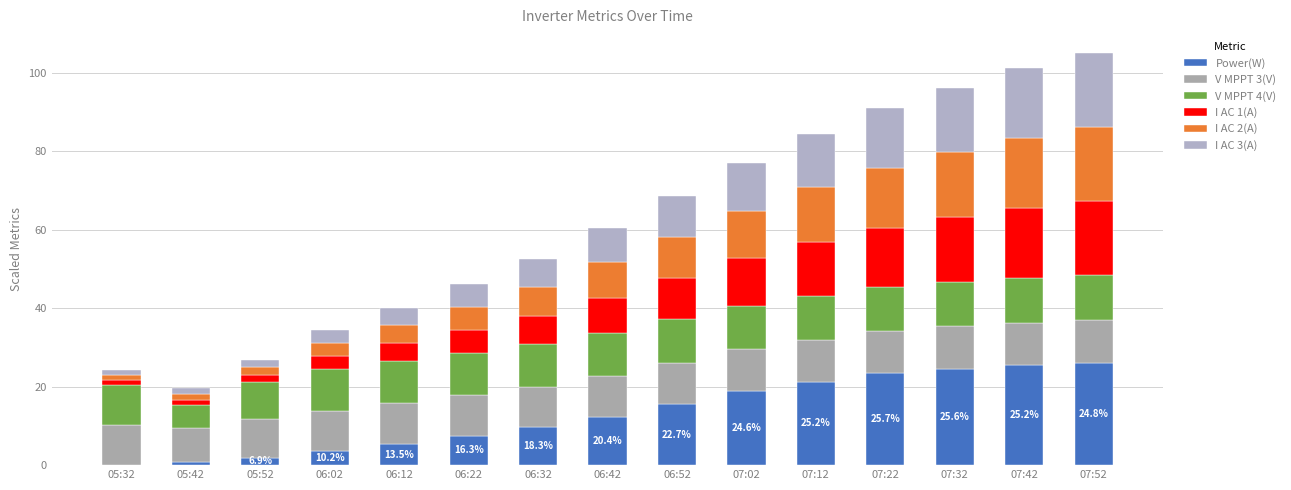

Are the bars horizontal?

No